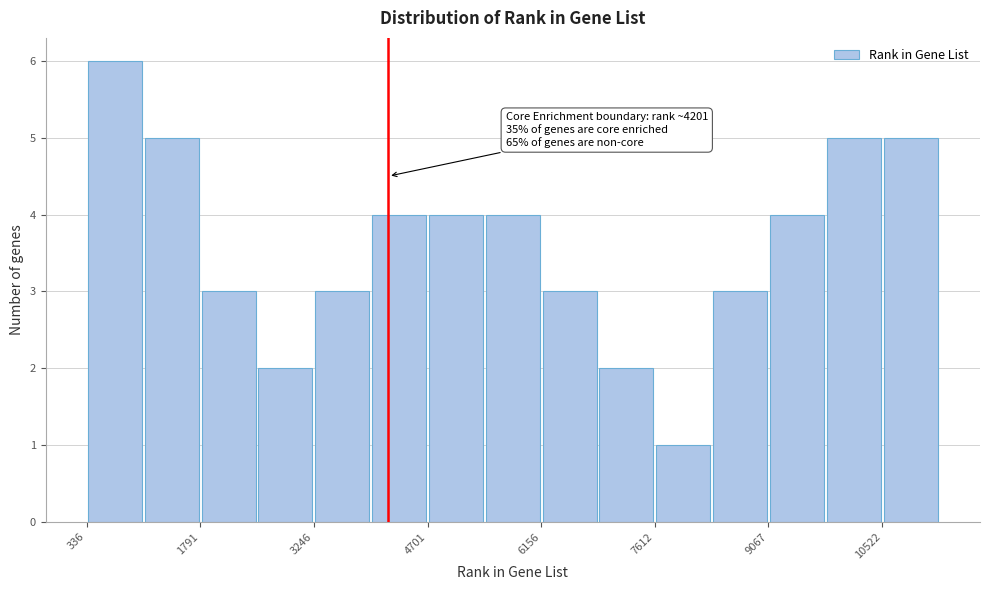

Read against the x-axis, roughly where is the centre of the tallest bar?

600